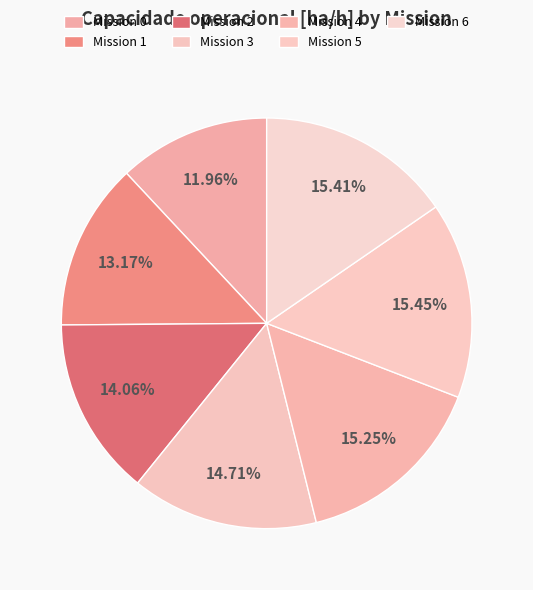

Rank the categories by value from highest to lowest.

5, 6, 4, 3, 2, 1, 0